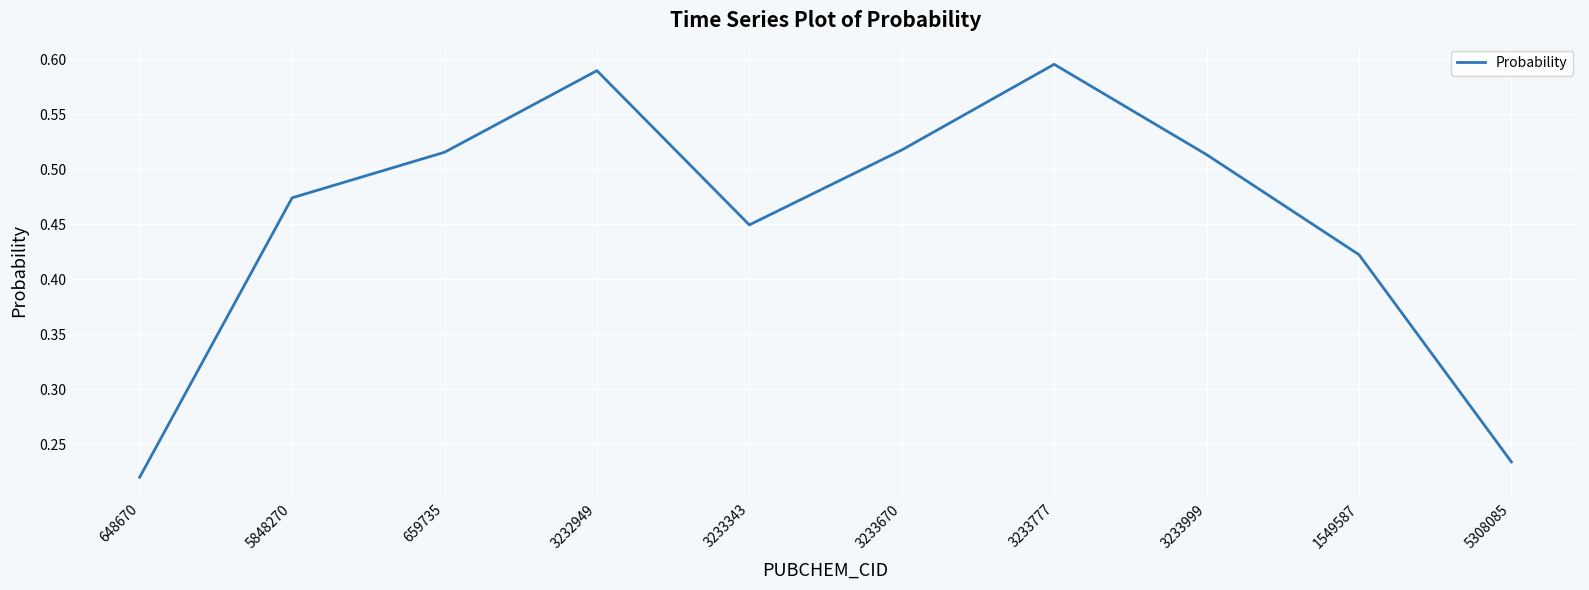

Is it true that the value at 1549587 is 0.6?

False